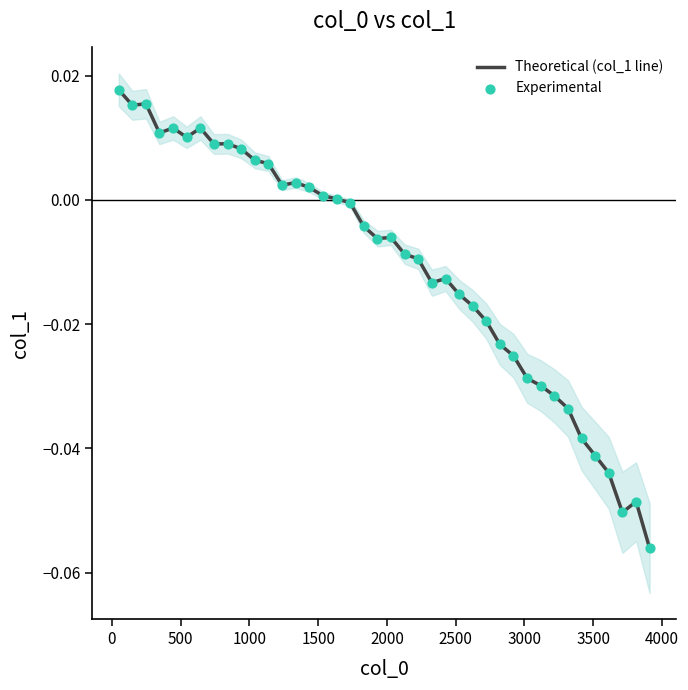

Which series has the largest Y range (max minus min)?

Theoretical (col_1 line)